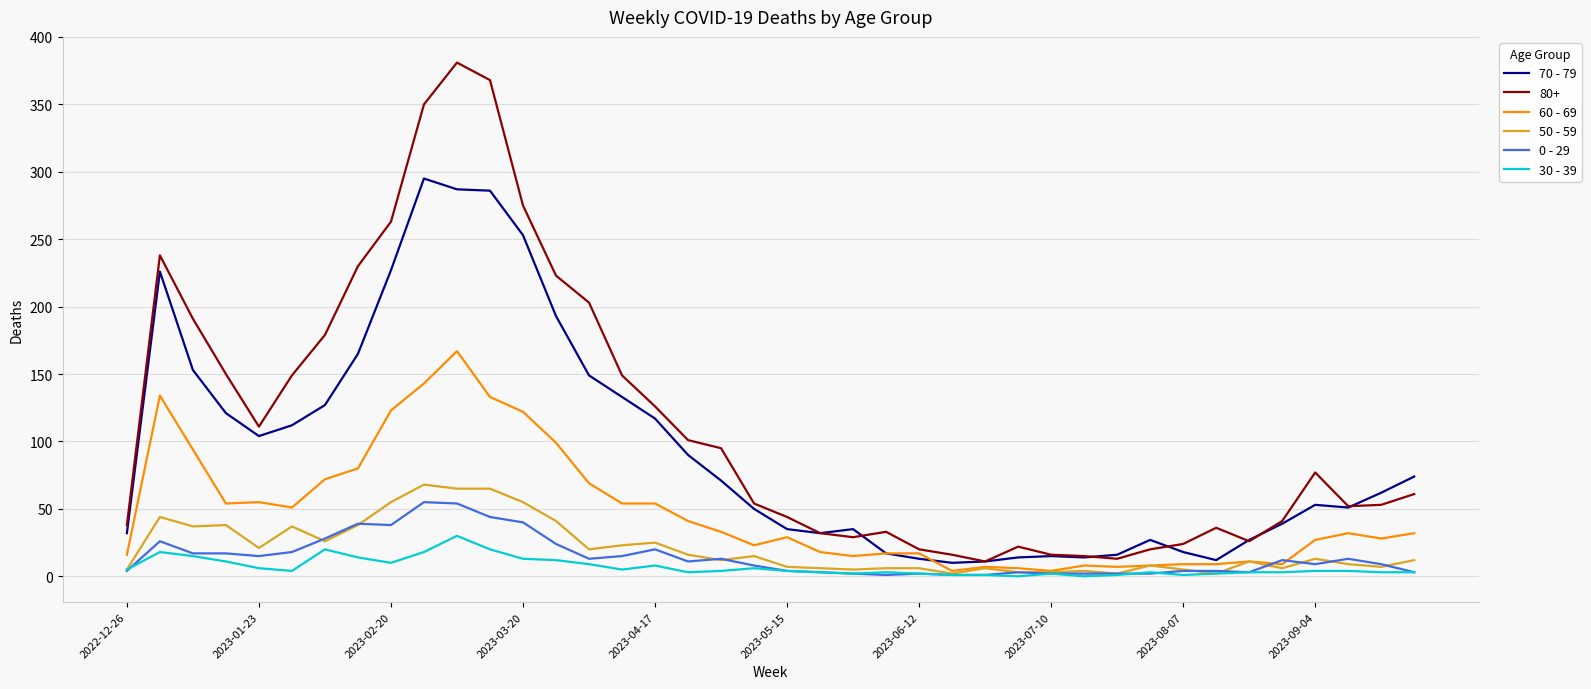

Which series has the largest total across all categories?

80+